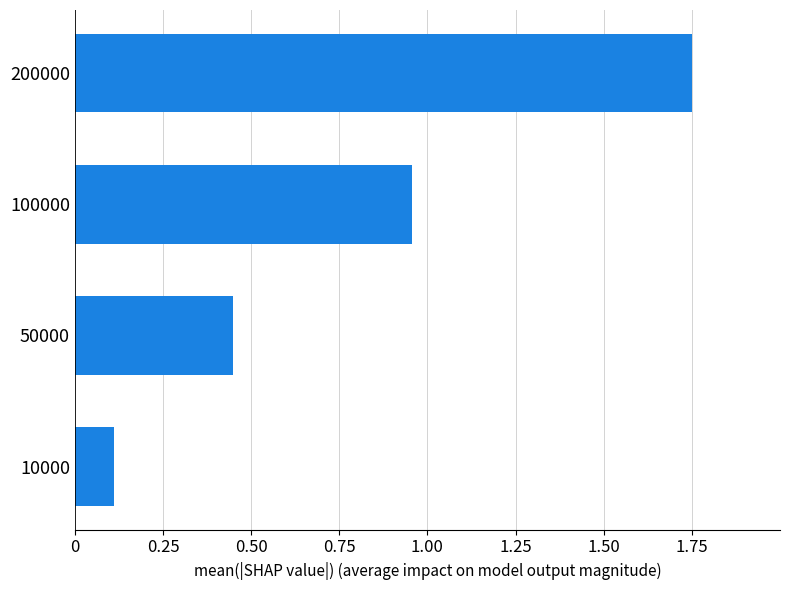

Where is the data nearest to the value 0?

10000